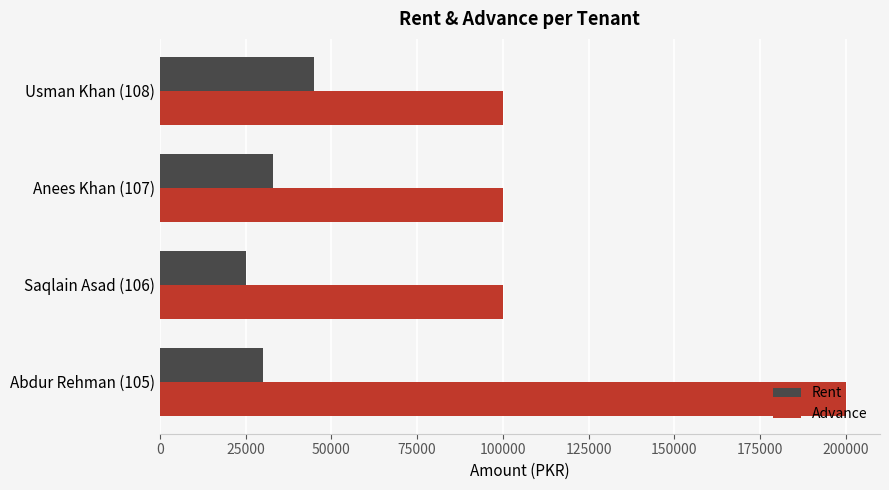

What is the minimum value for Advance?

100000